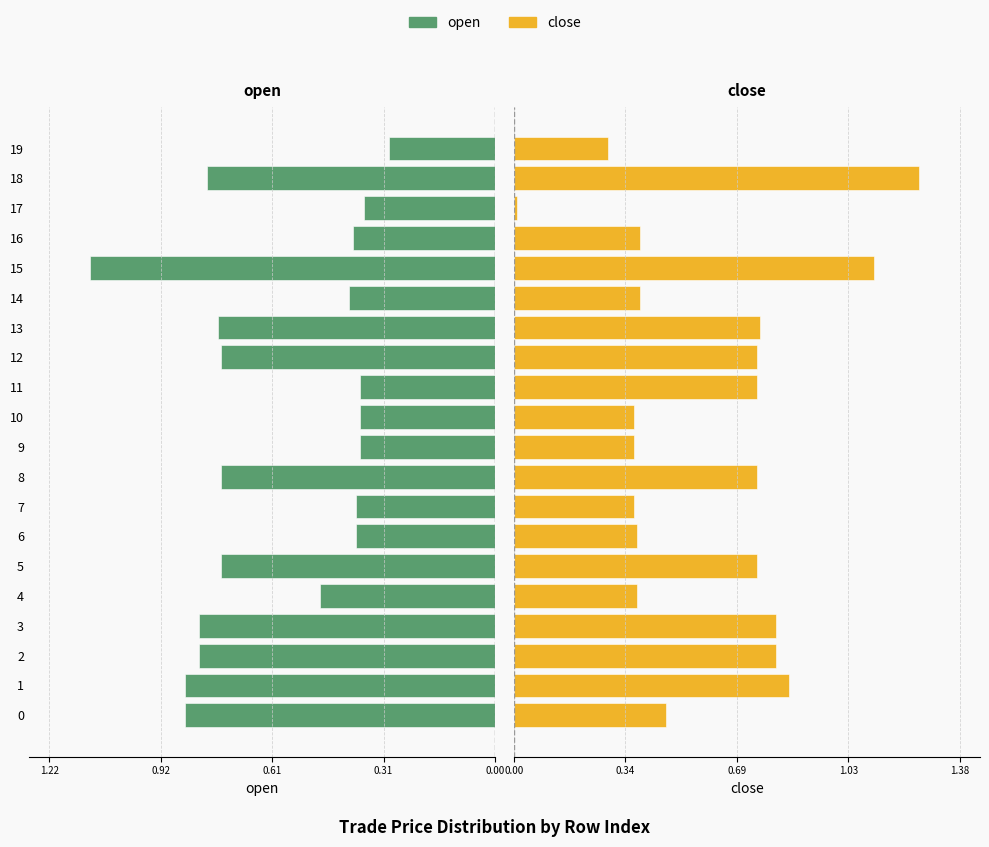

The value of close at 18 is 1.3. True or false?

True